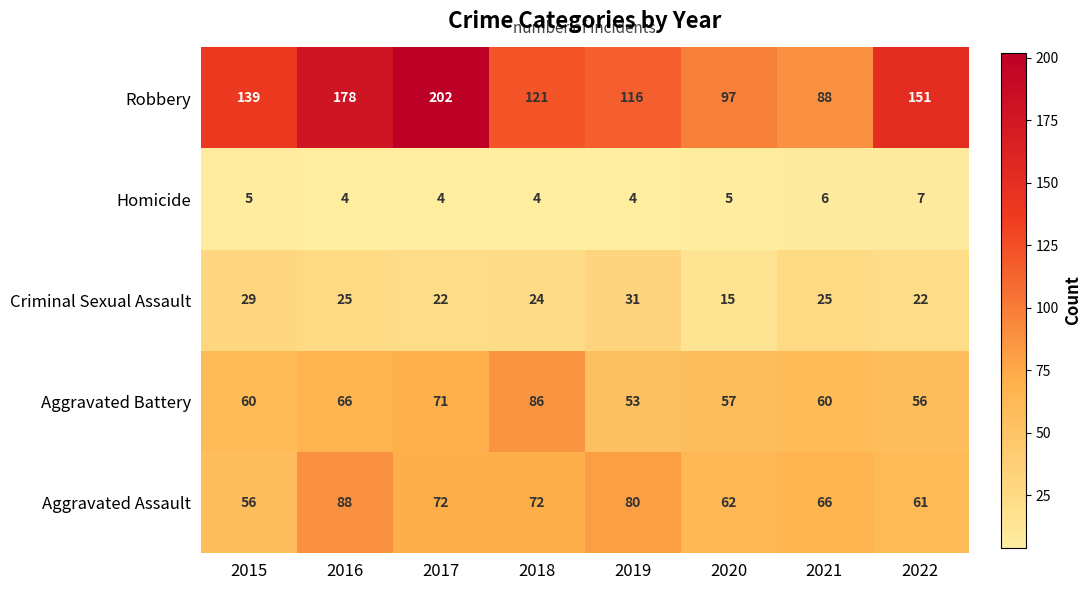

What is the average value of the Criminal Sexual Assault series?

24